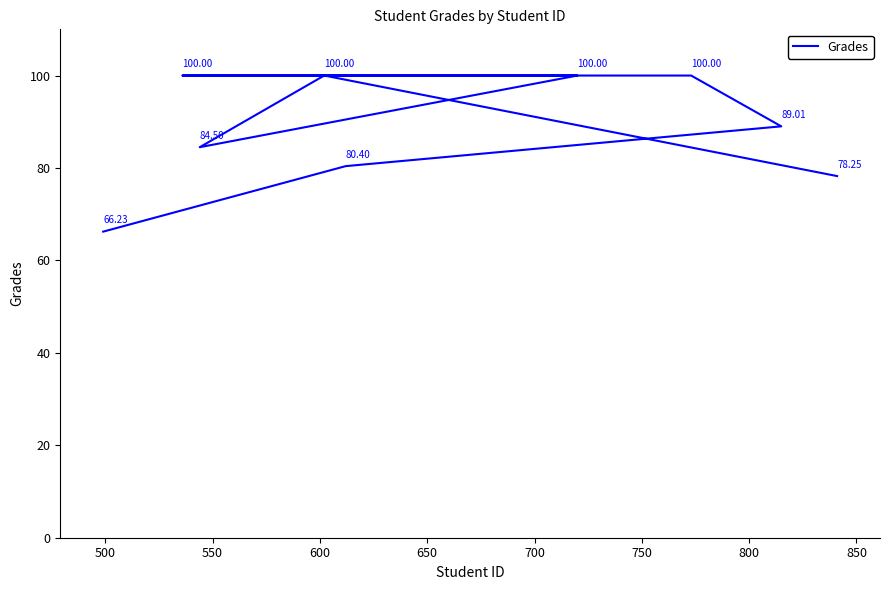

What is the greatest value displayed?

100.0